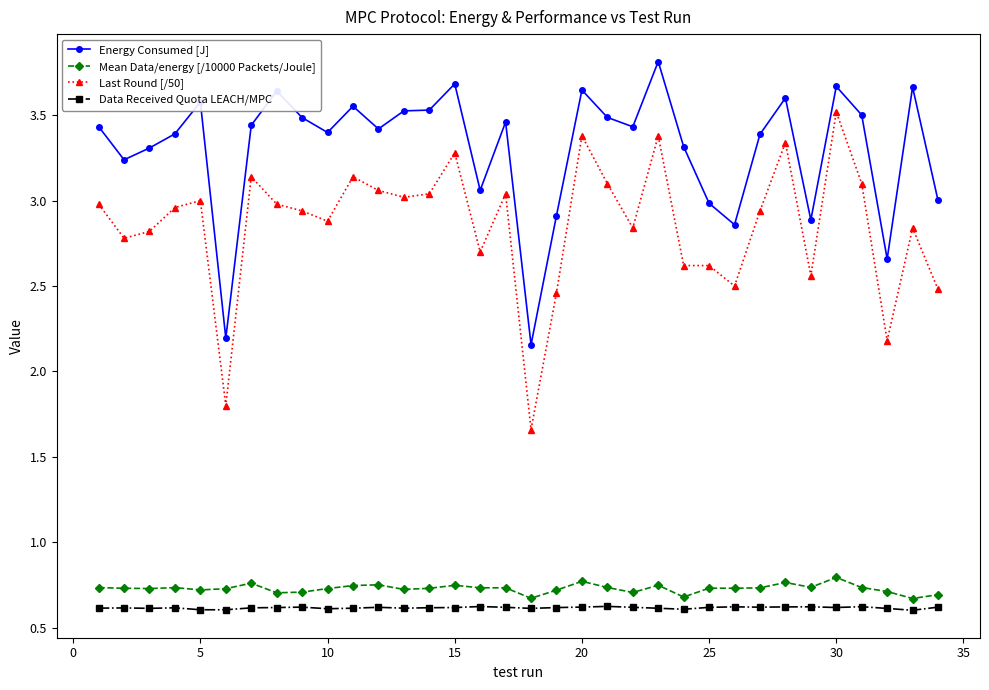

How many lines are shown in the chart?

4